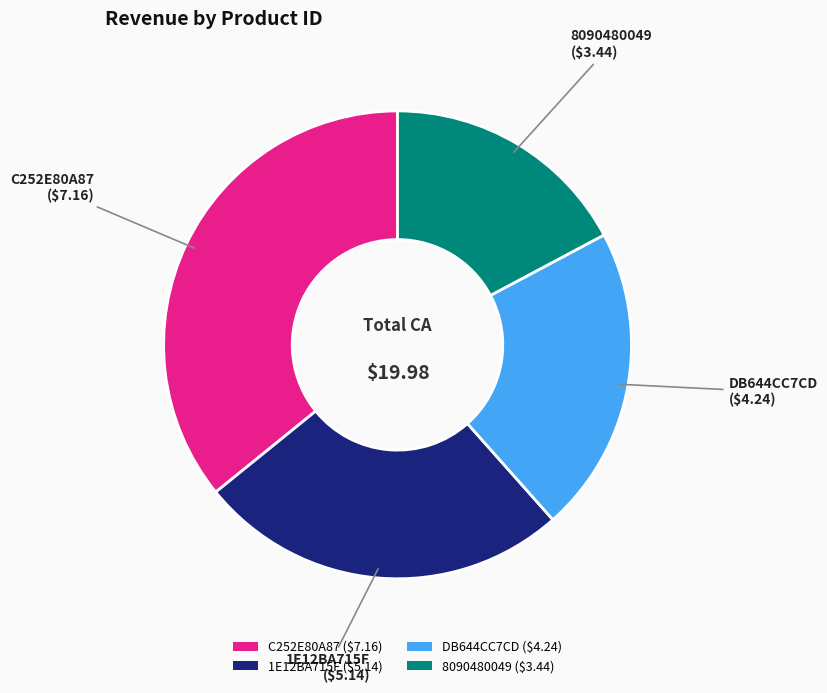

Rank the categories by value from lowest to highest.

8090480049, DB644CC7CD, 1E12BA715F, C252E80A87